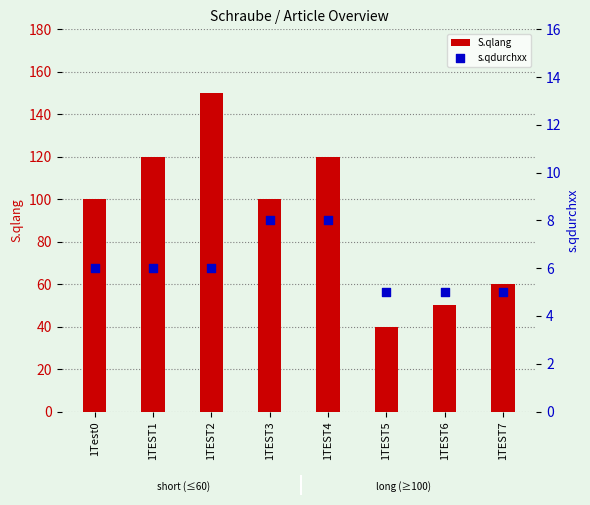

What are all the series names shown in the legend?

S.qlang, s.qdurchxx